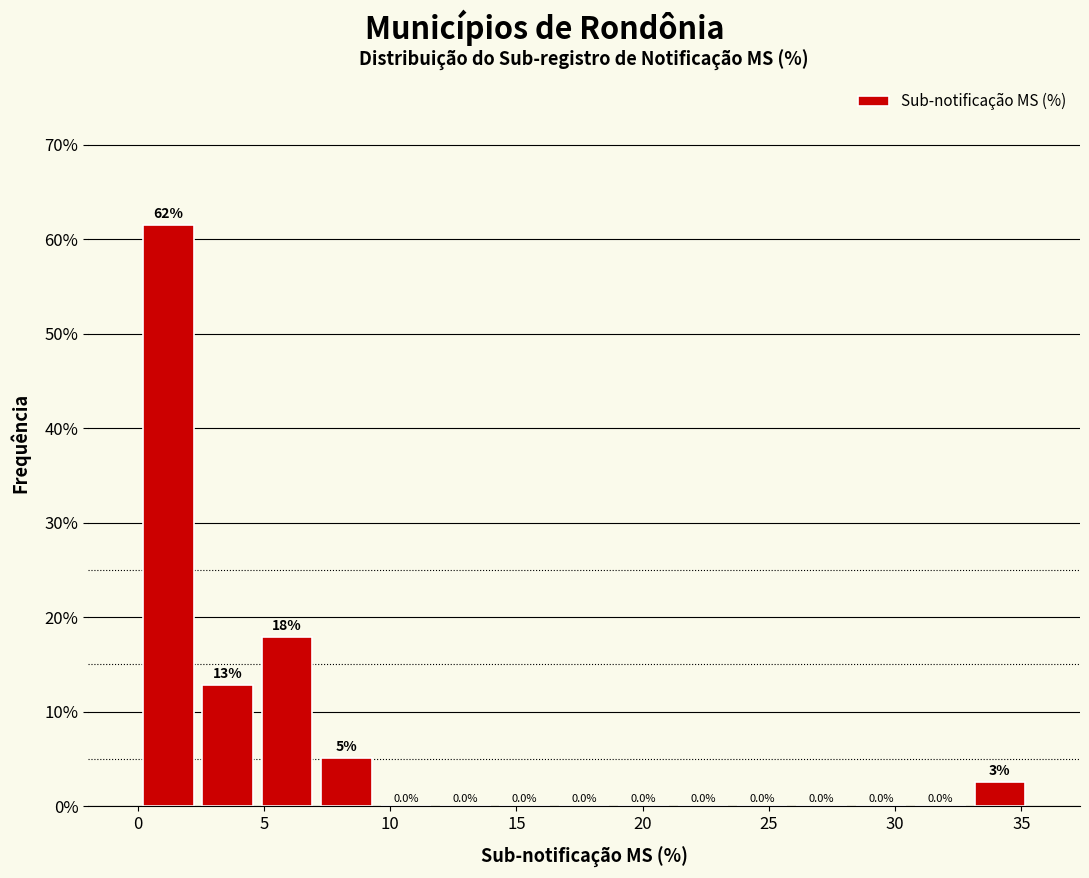

Over which range of the x-axis is the bar tallest?

0.0 to 2.5